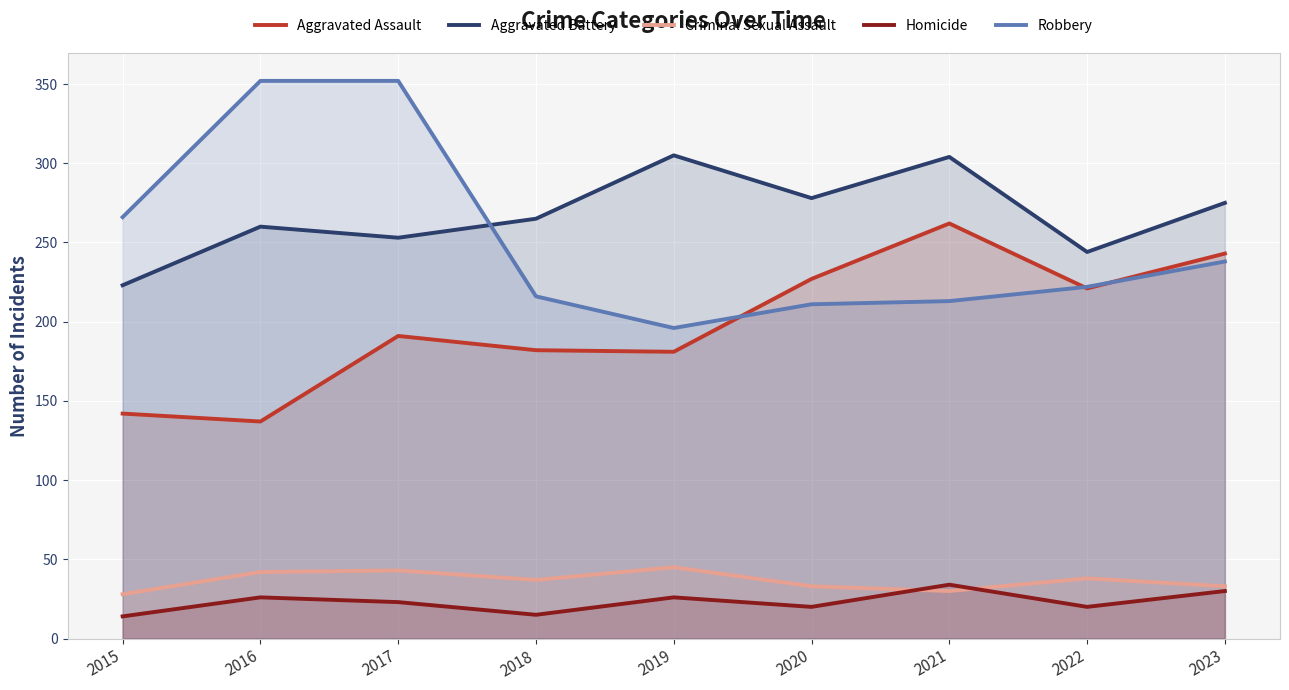

What is the value of the Aggravated Battery point at the 3rd from the left?

253